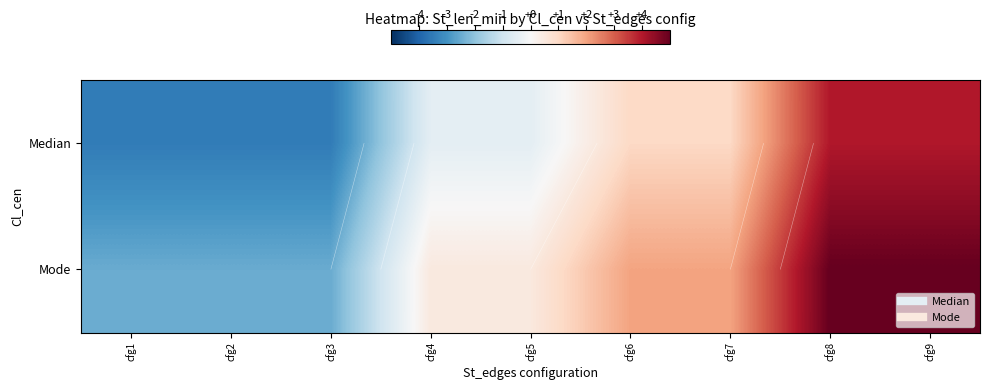

Which series has the largest range (max minus min)?

Median